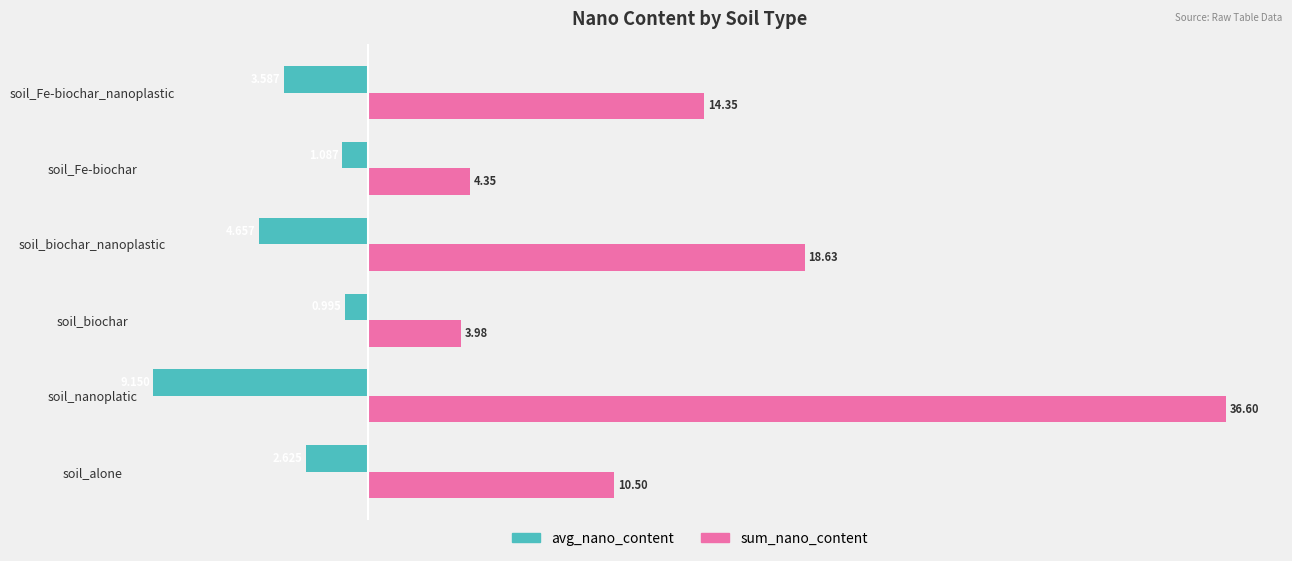

What are all the series names shown in the legend?

avg_nano_content, sum_nano_content